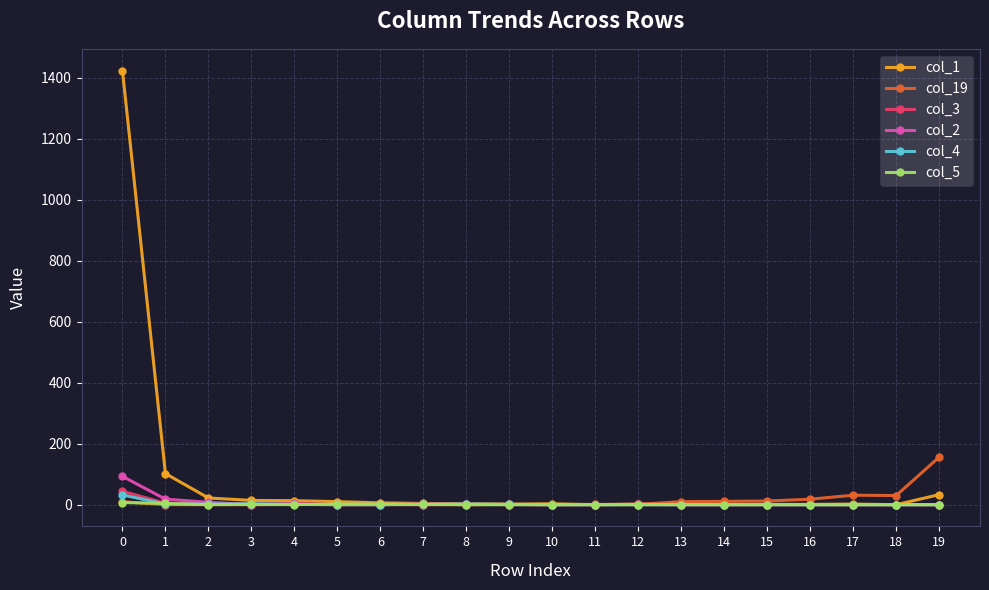

Which series has the largest range (max minus min)?

col_1